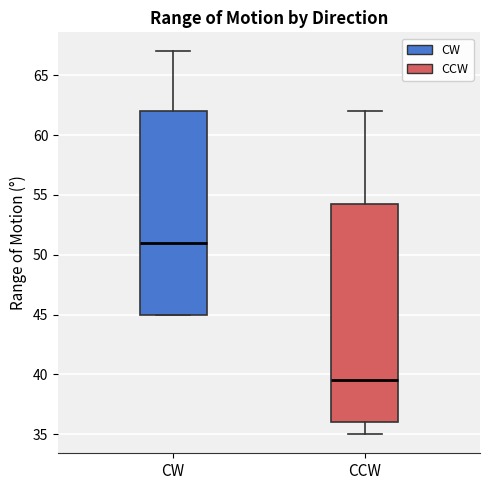

Comparing the boxes themselves (not the whiskers), which one is the tallest?

CCW